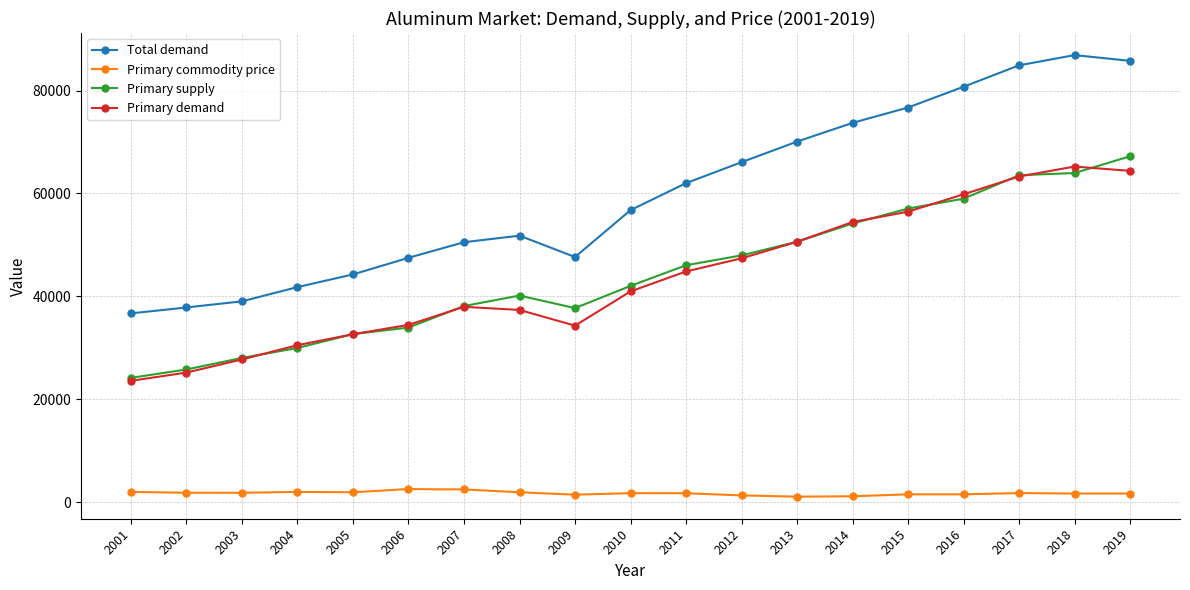

What is the spread (max minus min) of values at 2007?

48043.3